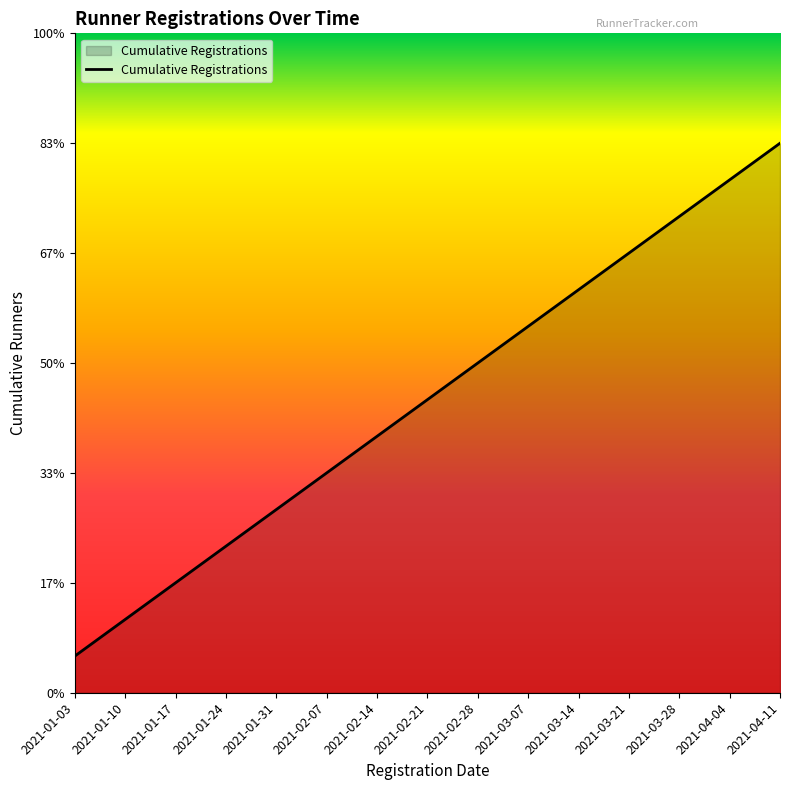

The value at 2021-04-11 is 15. True or false?

True